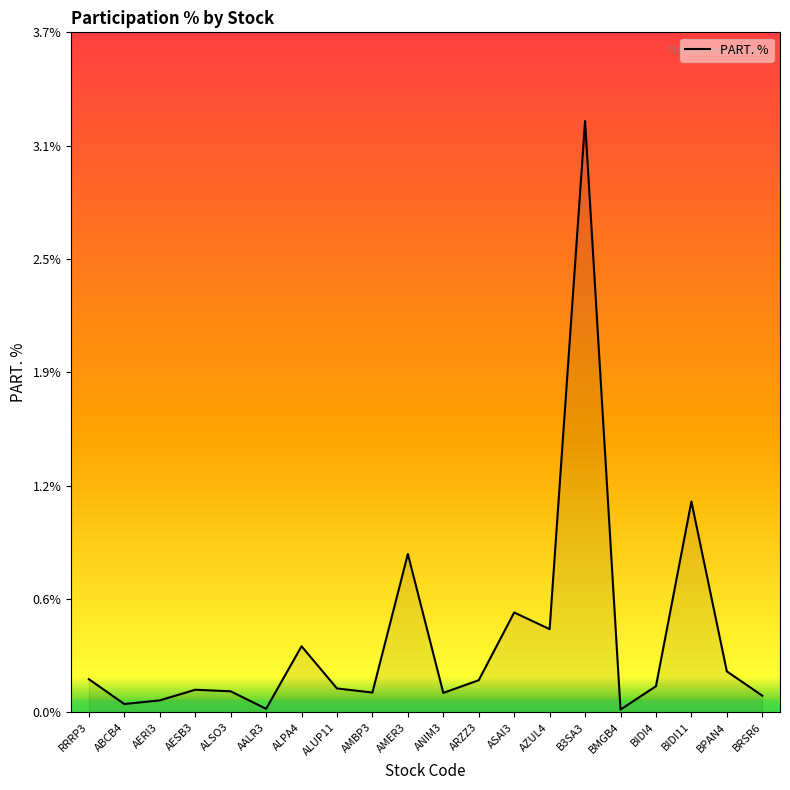

How many points are lower than both their immediate neighbors (excluding endpoints)?

6